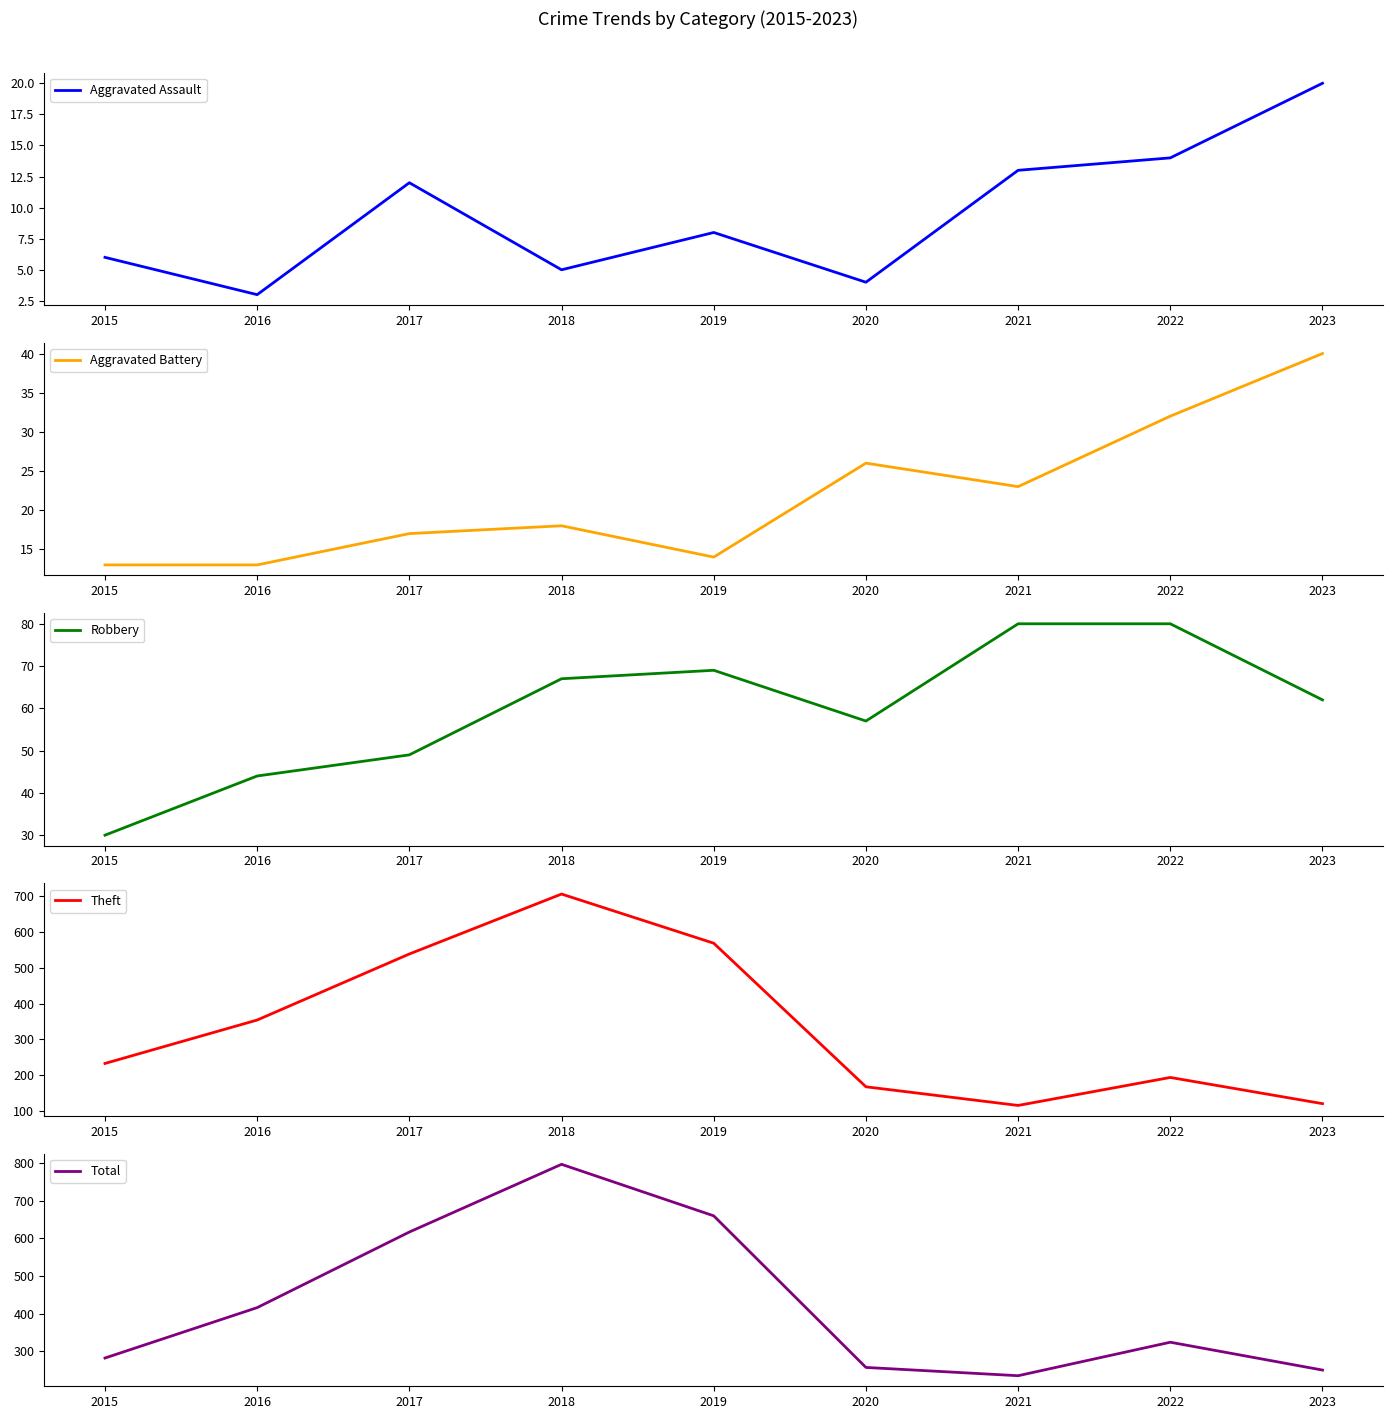

What is the difference between the highest and lowest values at 2017?

605